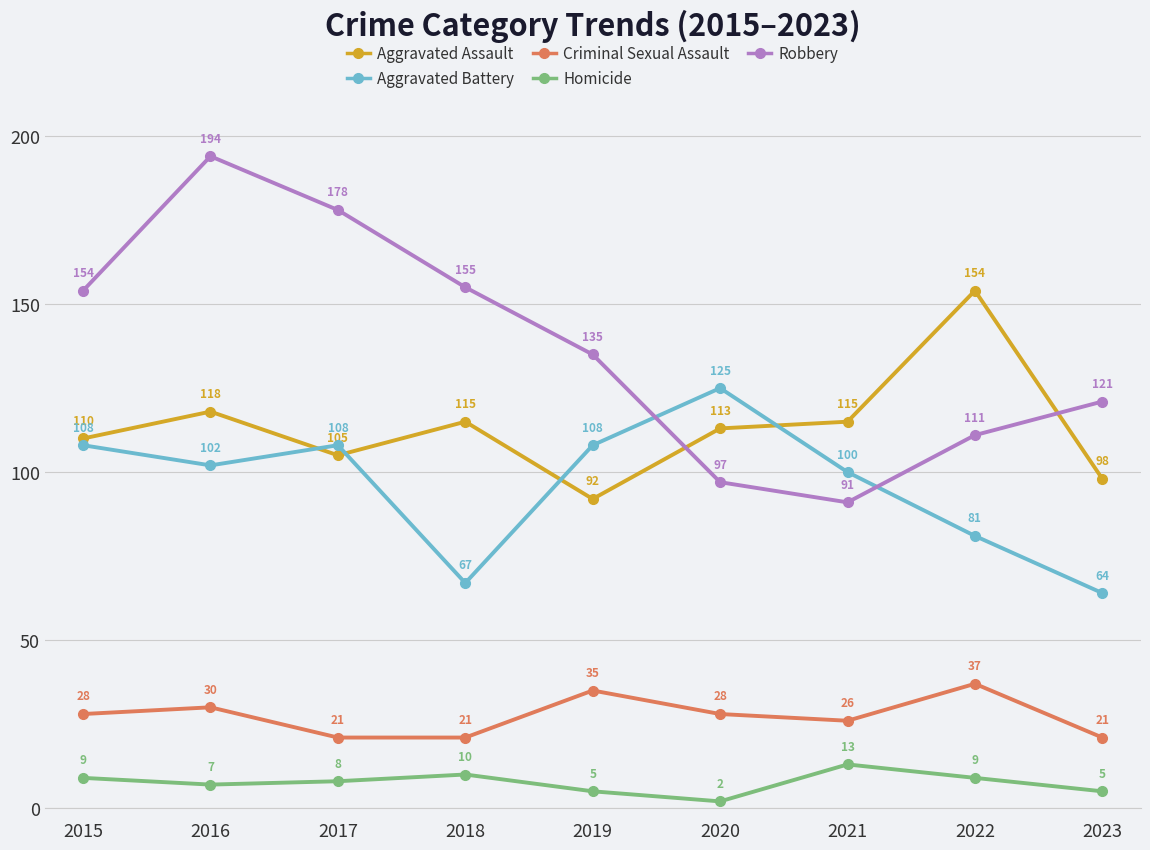

True or false: Criminal Sexual Assault and Robbery cross at least once.

False